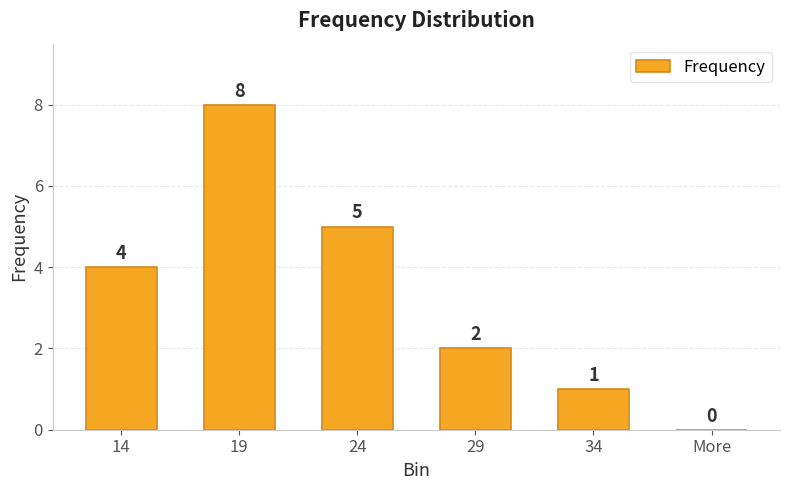

Is it true that the value at 29 is 3?

False